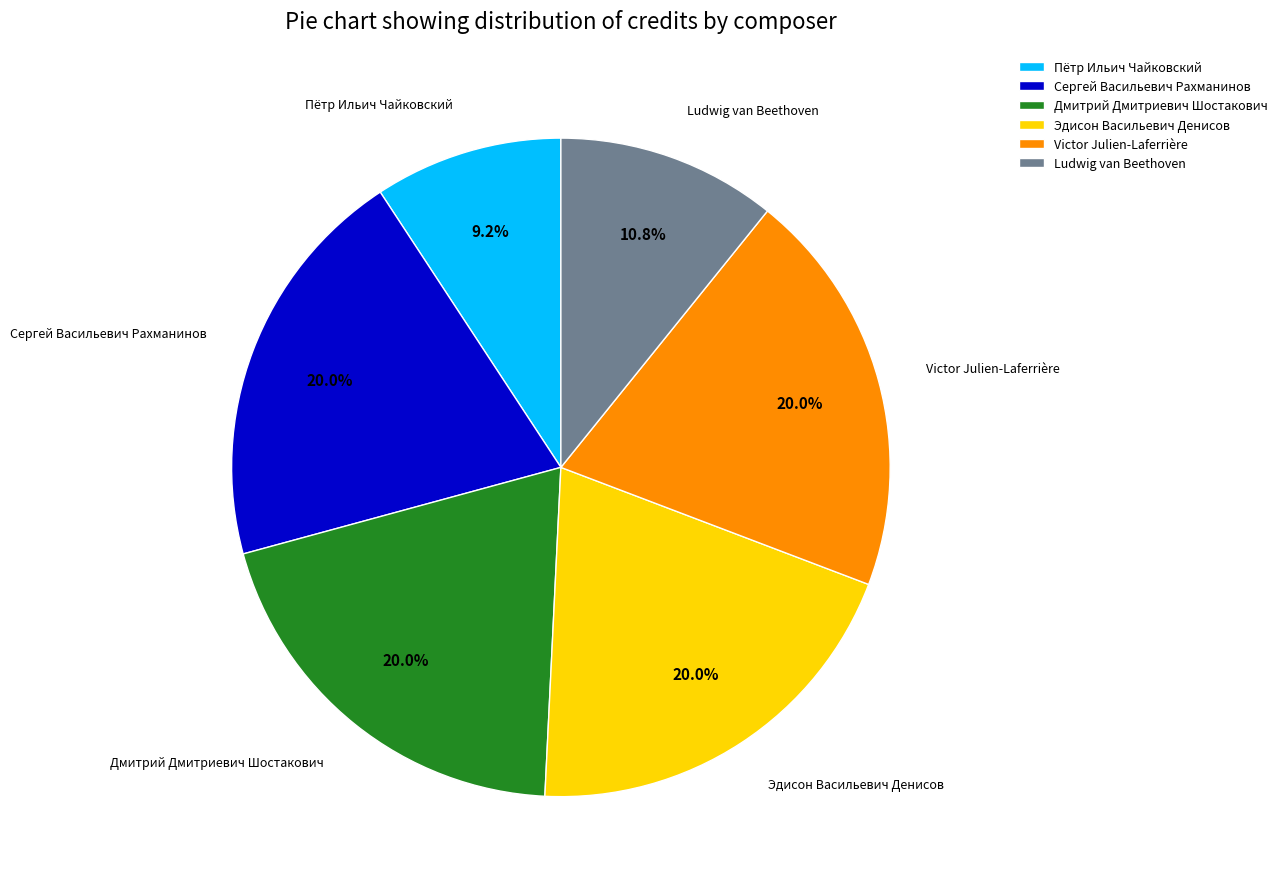

What percentage is the Сергей Васильевич Рахманинов slice, to the nearest percent?

20%